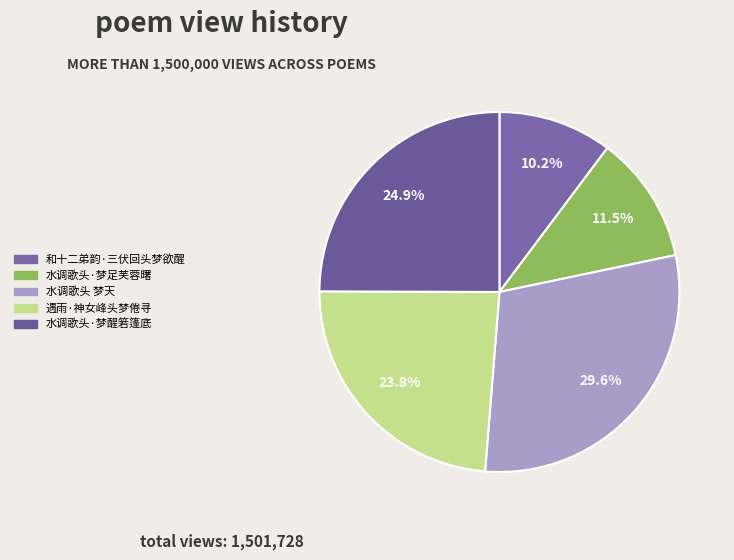

To the nearest percent, what portion does 和十二弟韵·三伏回头梦欲醒 represent?

10%